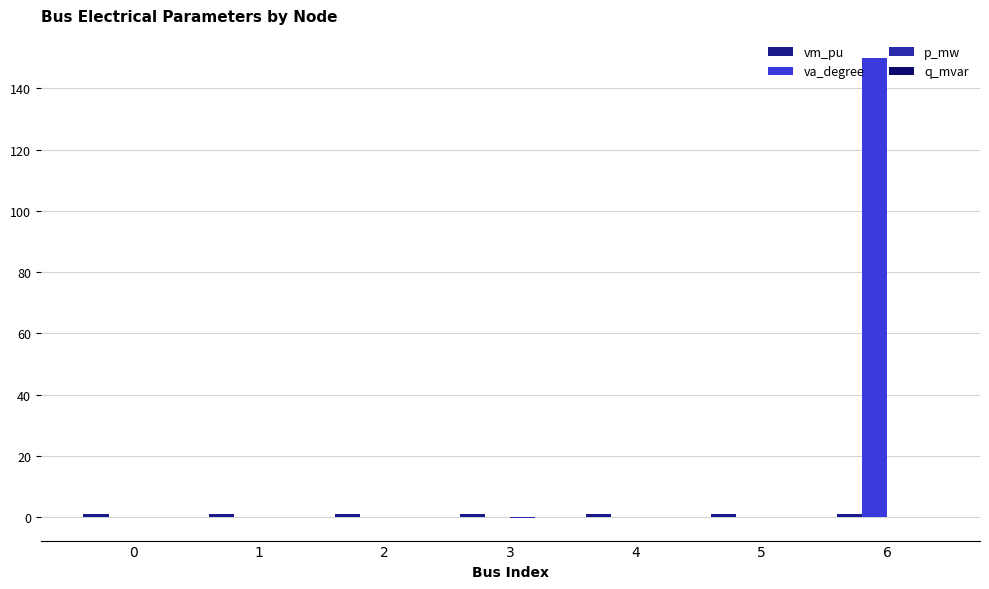

List the series in order of their peak value, lowest first.

q_mvar, p_mw, vm_pu, va_degree